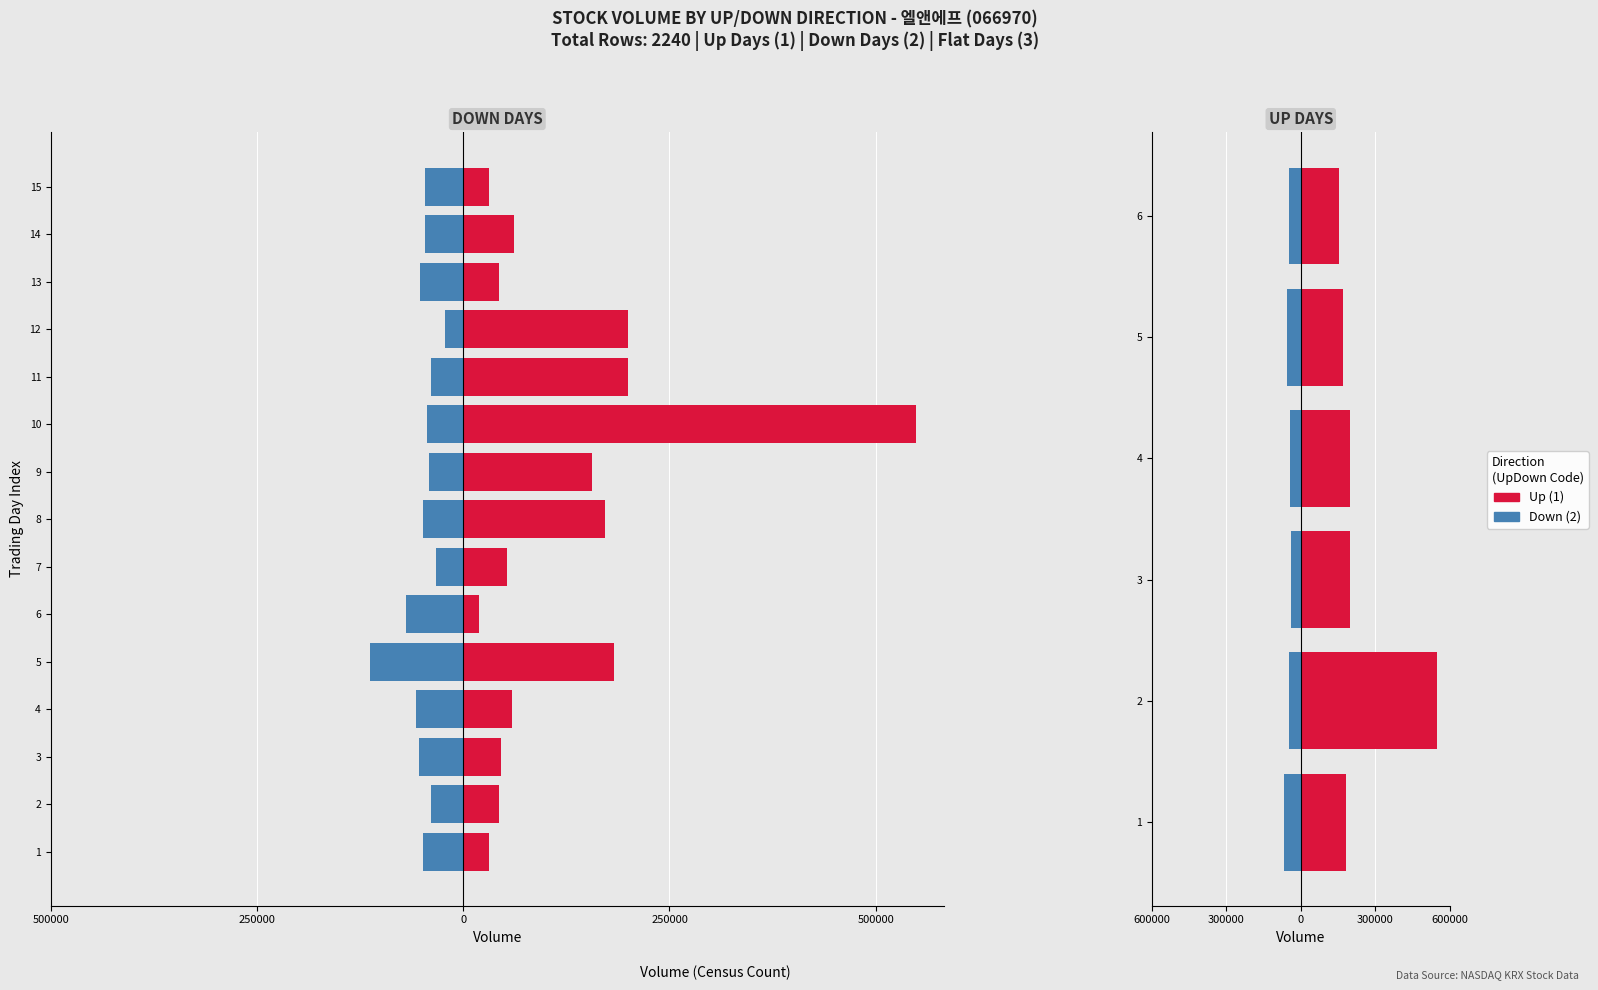

What is the difference between the maximum and minimum values in the Up (1) series?

393713